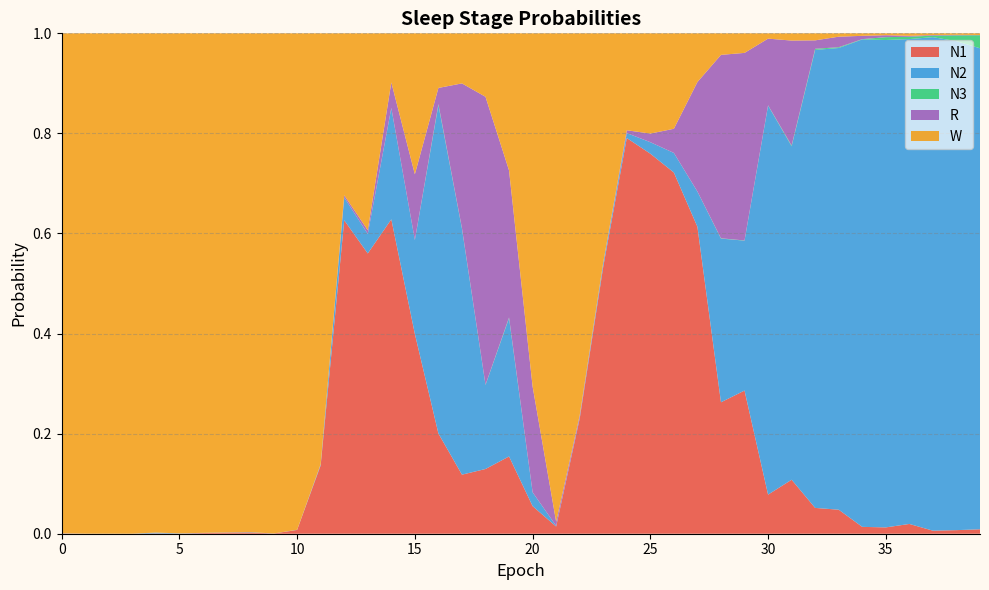

Reading left to right, extract all data points from this chart.

N1: 0=0.0	1=0.0	2=0.0	3=0.0	4=0.0	5=0.0	6=0.0	7=0.0	8=0.0	9=0.0	10=0.0	11=0.1	12=0.6	13=0.6	14=0.6	15=0.4	16=0.2	17=0.1	18=0.1	19=0.2	20=0.1	21=0.0	22=0.2	23=0.5	24=0.8	25=0.8	26=0.7	27=0.6	28=0.3	29=0.3	30=0.1	31=0.1	32=0.1	33=0.0	34=0.0	35=0.0	36=0.0	37=0.0	38=0.0	39=0.0
N2: 0=0.0	1=0.0	2=0.0	3=0.0	4=0.0	5=0.0	6=0.0	7=0.0	8=0.0	9=0.0	10=0.0	11=0.0	12=0.0	13=0.0	14=0.2	15=0.2	16=0.7	17=0.5	18=0.2	19=0.3	20=0.0	21=0.0	22=0.0	23=0.0	24=0.0	25=0.0	26=0.0	27=0.1	28=0.3	29=0.3	30=0.8	31=0.7	32=0.9	33=0.9	34=1.0	35=1.0	36=1.0	37=1.0	38=1.0	39=1.0
N3: 0=0.0	1=0.0	2=0.0	3=0.0	4=0.0	5=0.0	6=0.0	7=0.0	8=0.0	9=0.0	10=0.0	11=0.0	12=0.0	13=0.0	14=0.0	15=0.0	16=0.0	17=0.0	18=0.0	19=0.0	20=0.0	21=0.0	22=0.0	23=0.0	24=0.0	25=0.0	26=0.0	27=0.0	28=0.0	29=0.0	30=0.0	31=0.0	32=0.0	33=0.0	34=0.0	35=0.0	36=0.0	37=0.0	38=0.0	39=0.0
R: 0=0.0	1=0.0	2=0.0	3=0.0	4=0.0	5=0.0	6=0.0	7=0.0	8=0.0	9=0.0	10=0.0	11=0.0	12=0.0	13=0.0	14=0.1	15=0.1	16=0.0	17=0.3	18=0.6	19=0.3	20=0.2	21=0.0	22=0.0	23=0.0	24=0.0	25=0.0	26=0.0	27=0.2	28=0.4	29=0.4	30=0.1	31=0.2	32=0.0	33=0.0	34=0.0	35=0.0	36=0.0	37=0.0	38=0.0	39=0.0
W: 0=1.0	1=1.0	2=1.0	3=1.0	4=1.0	5=1.0	6=1.0	7=1.0	8=1.0	9=1.0	10=1.0	11=0.9	12=0.3	13=0.4	14=0.1	15=0.3	16=0.1	17=0.1	18=0.1	19=0.3	20=0.7	21=1.0	22=0.8	23=0.5	24=0.2	25=0.2	26=0.2	27=0.1	28=0.0	29=0.0	30=0.0	31=0.0	32=0.0	33=0.0	34=0.0	35=0.0	36=0.0	37=0.0	38=0.0	39=0.0